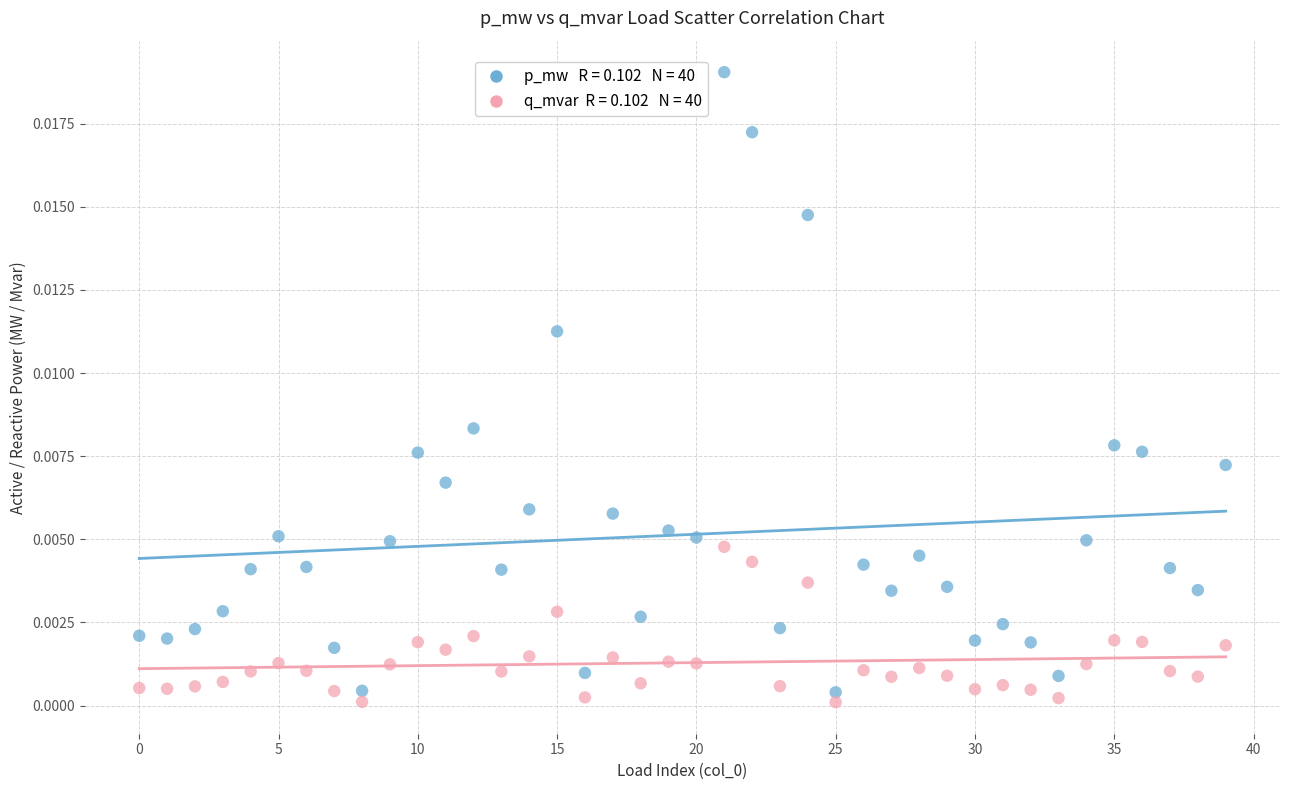

Count the number of points in this scatter plot.

80